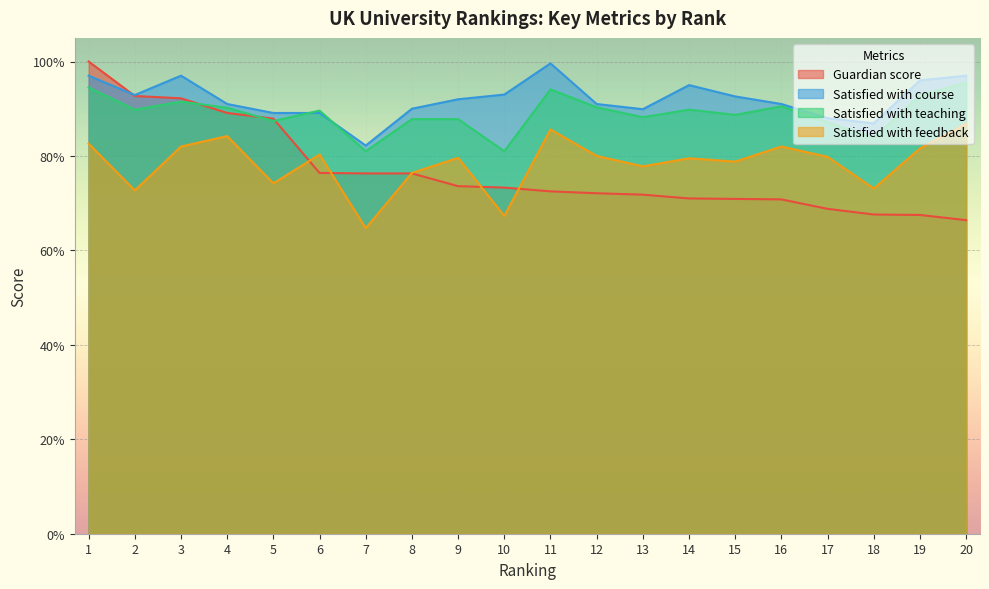

Which series has the largest total across all categories?

Satisfied with course